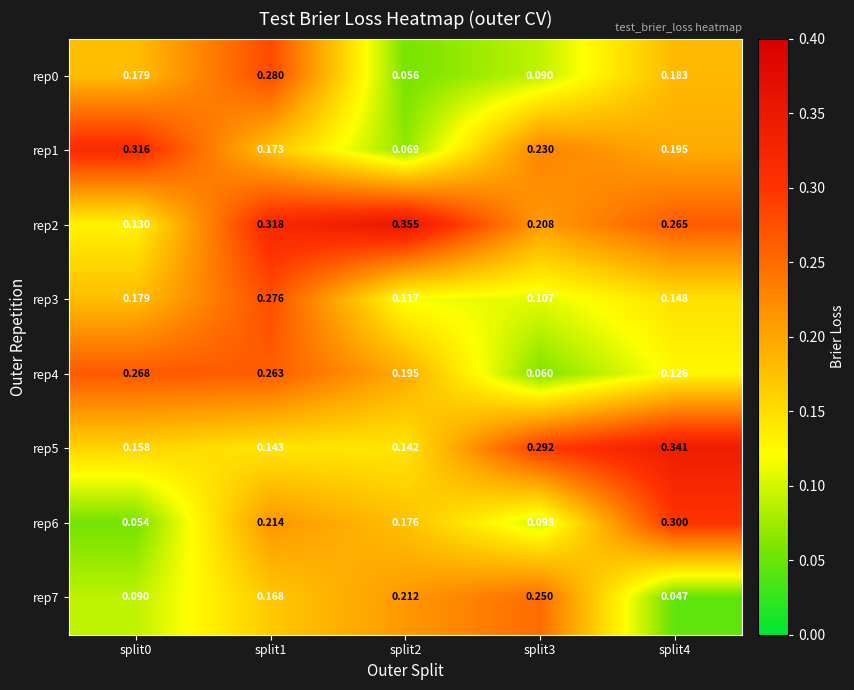

What is the maximum value shown in the chart?

0.4